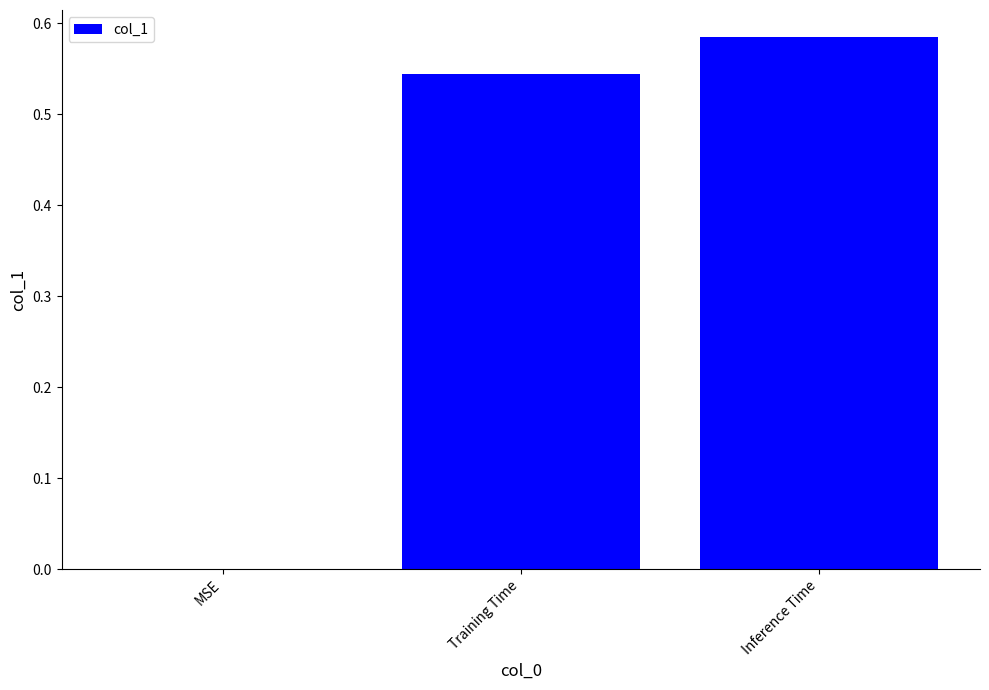

What is the change in value from MSE to Inference Time?

+0.6